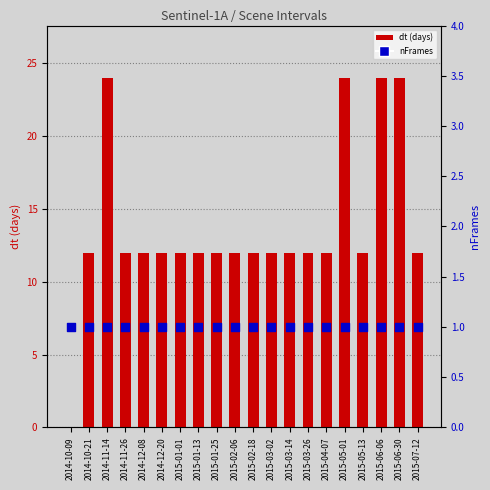

What are all the series names shown in the legend?

dt (days), nFrames